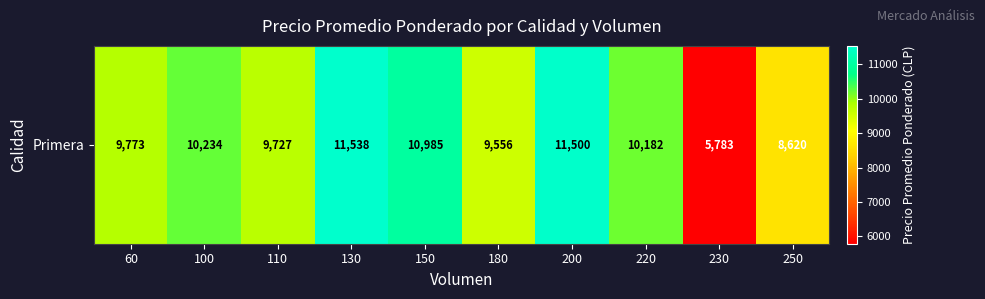

Between 110 and 100, which is larger?

100